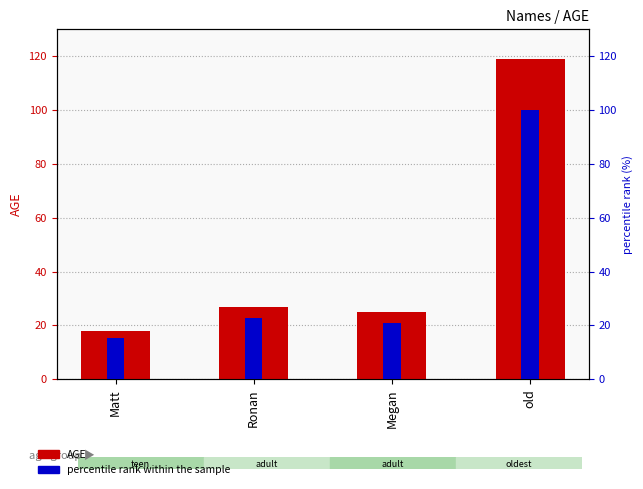

What position from the left is Matt?

1